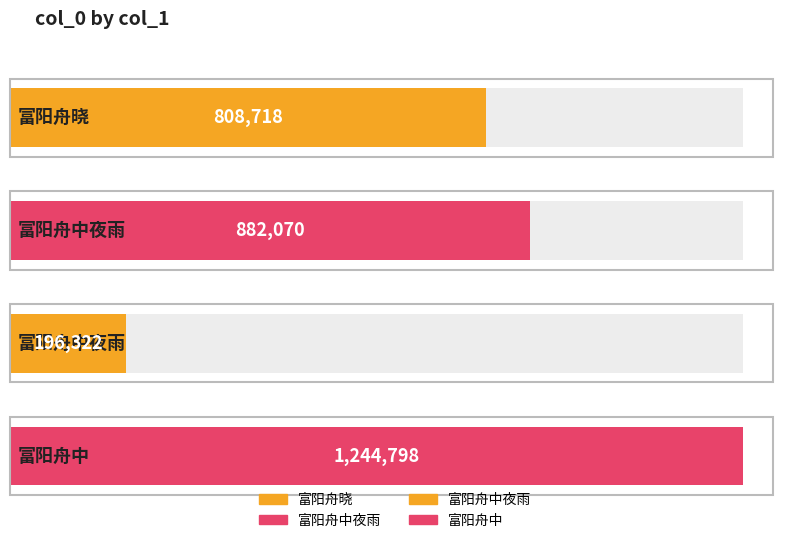

Is it true that the value at 富阳舟中 is 1696772?

False